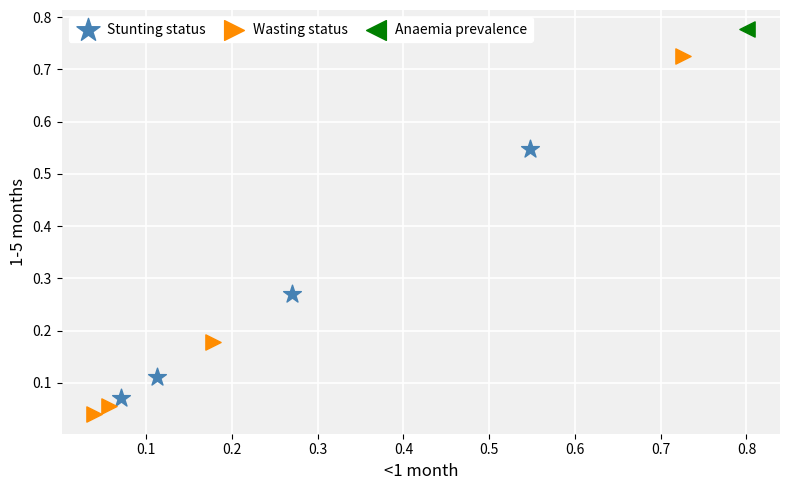

What are all the series names shown in the legend?

Stunting status, Wasting status, Anaemia prevalence